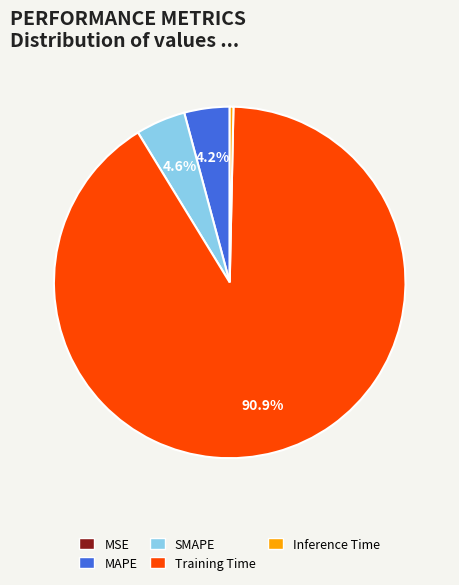

To the nearest percent, what is the difference between the largest and smallest slice percentages?

91%